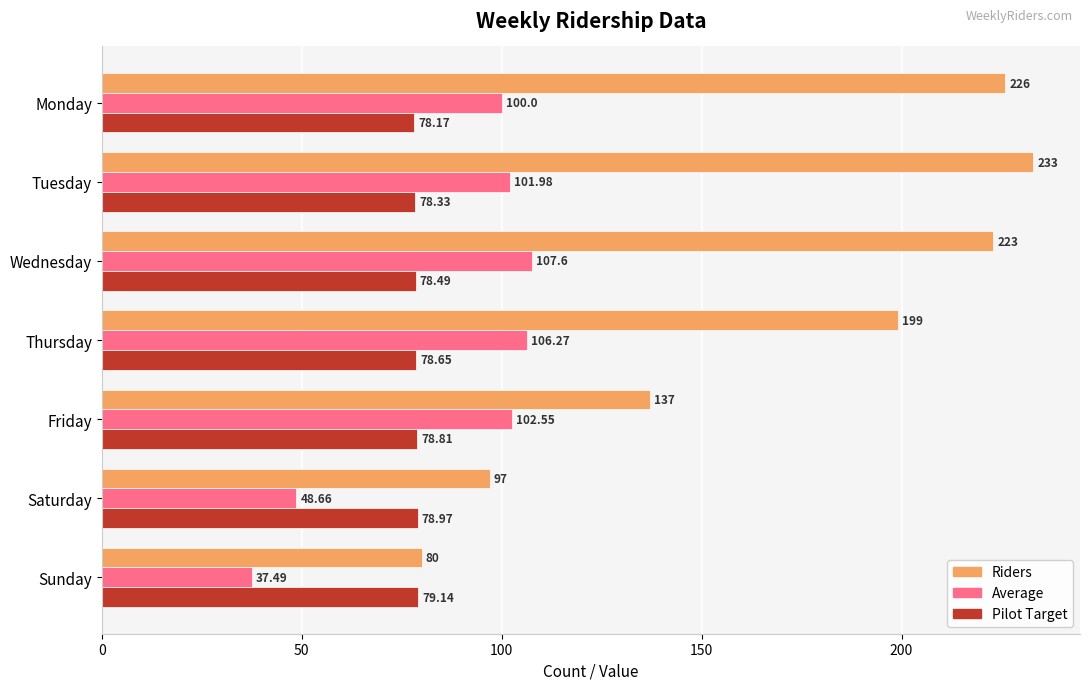

At which label does Average reach its minimum?

Sunday